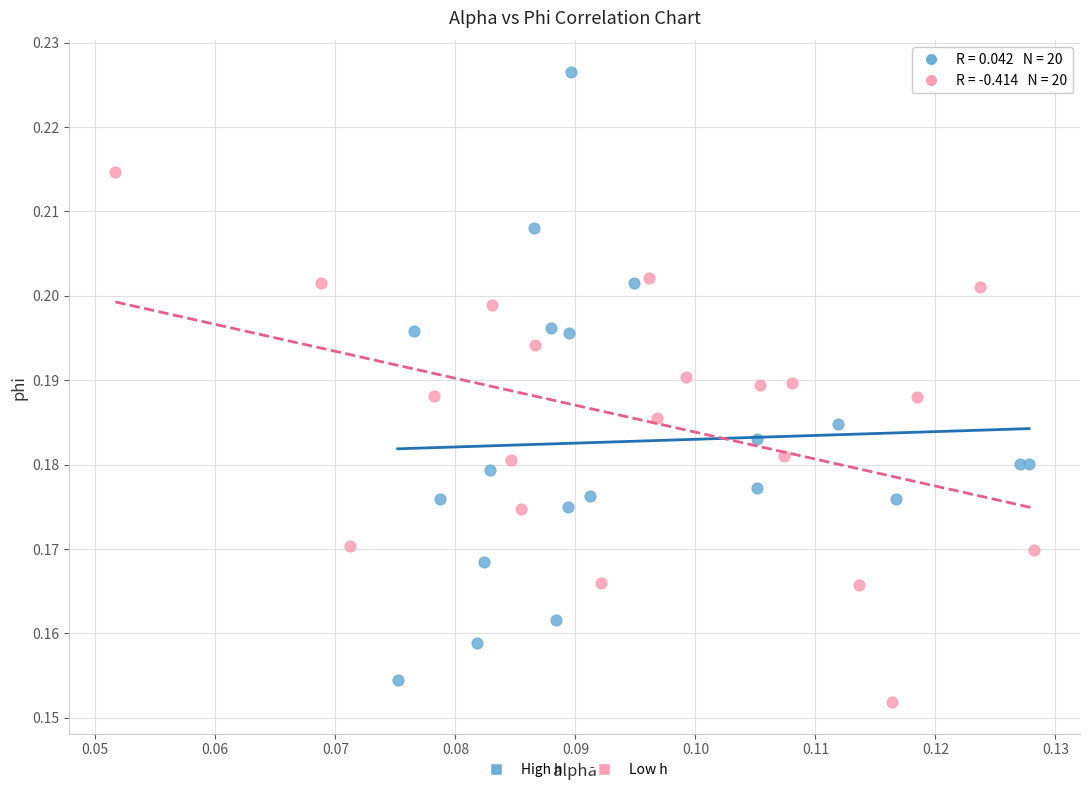

What are all the series names shown in the legend?

High h, Low h